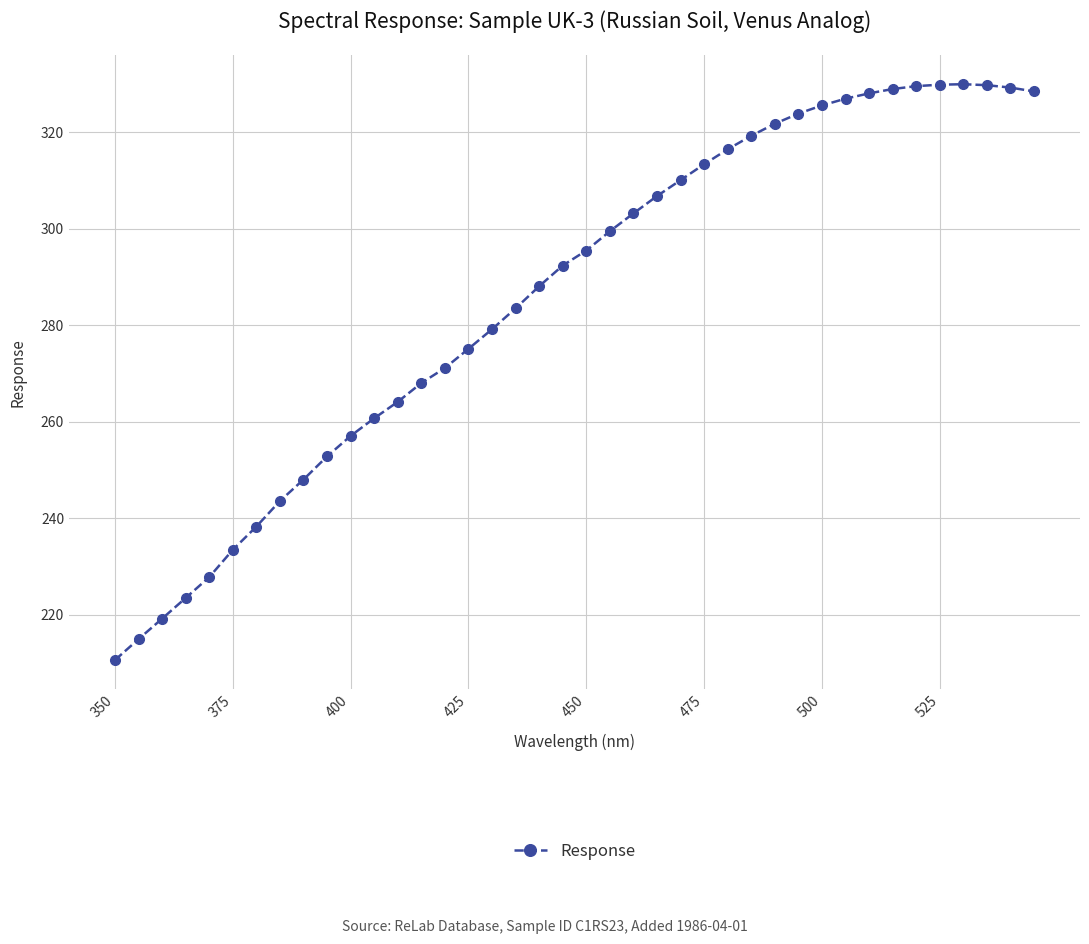

What is the sum of all values?

11448.0